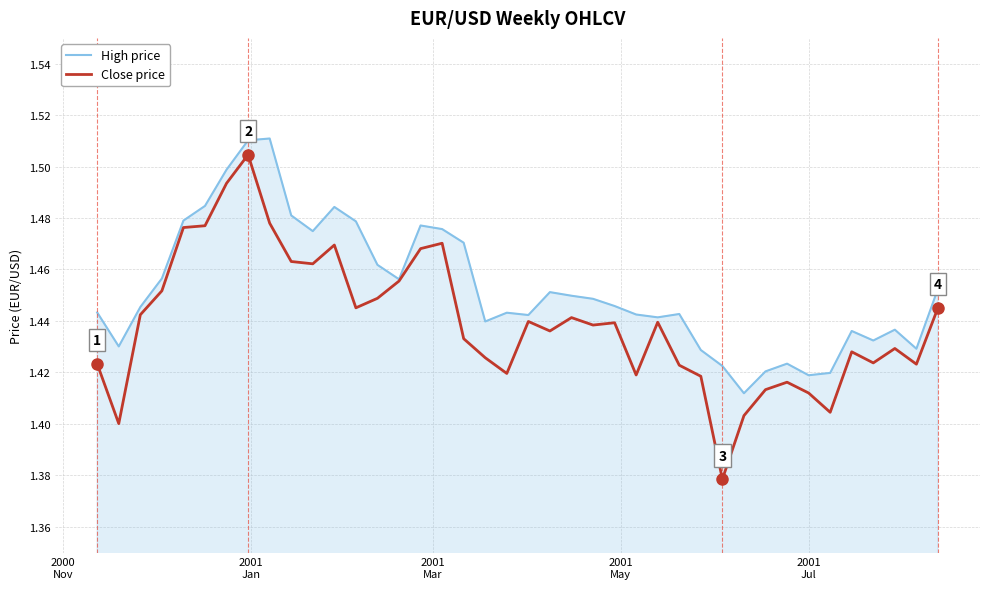

Which series has the largest total across all categories?

High price